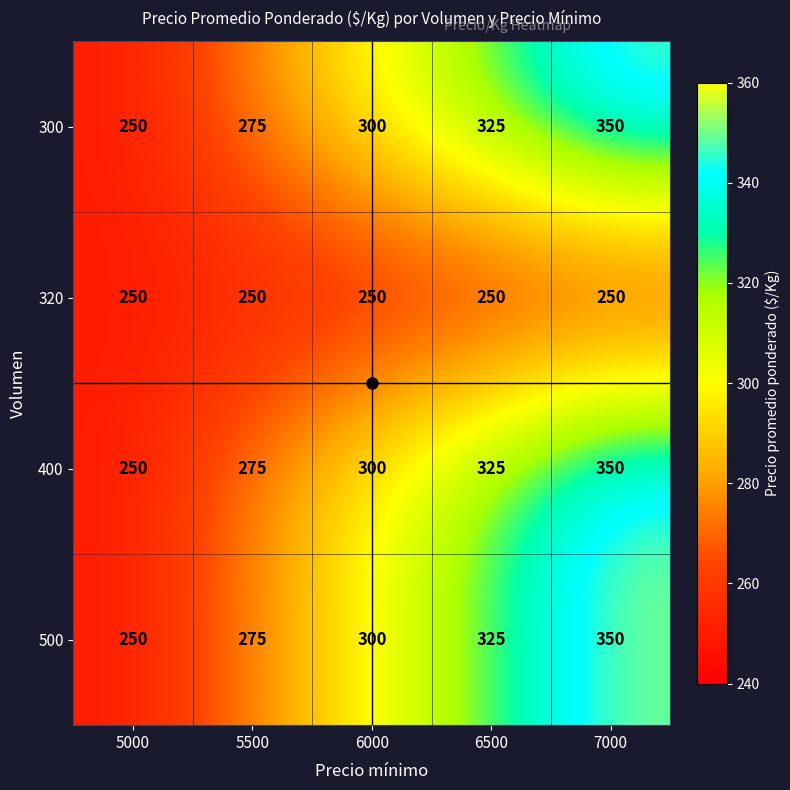

What is the total value across all series at 6500?

1225